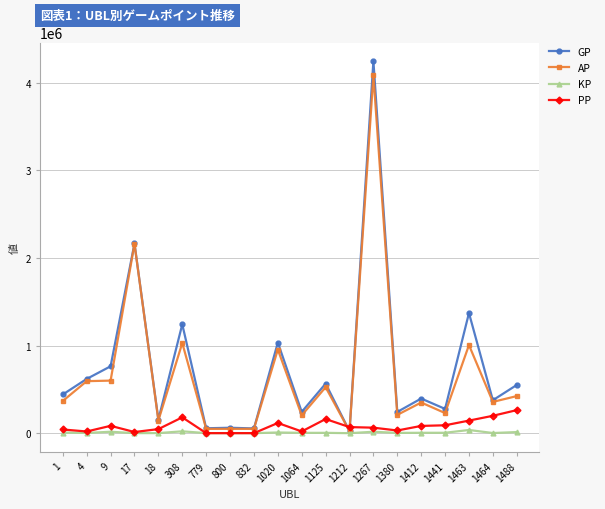

What is the difference between the GP values at 18 and 800?

93371.0